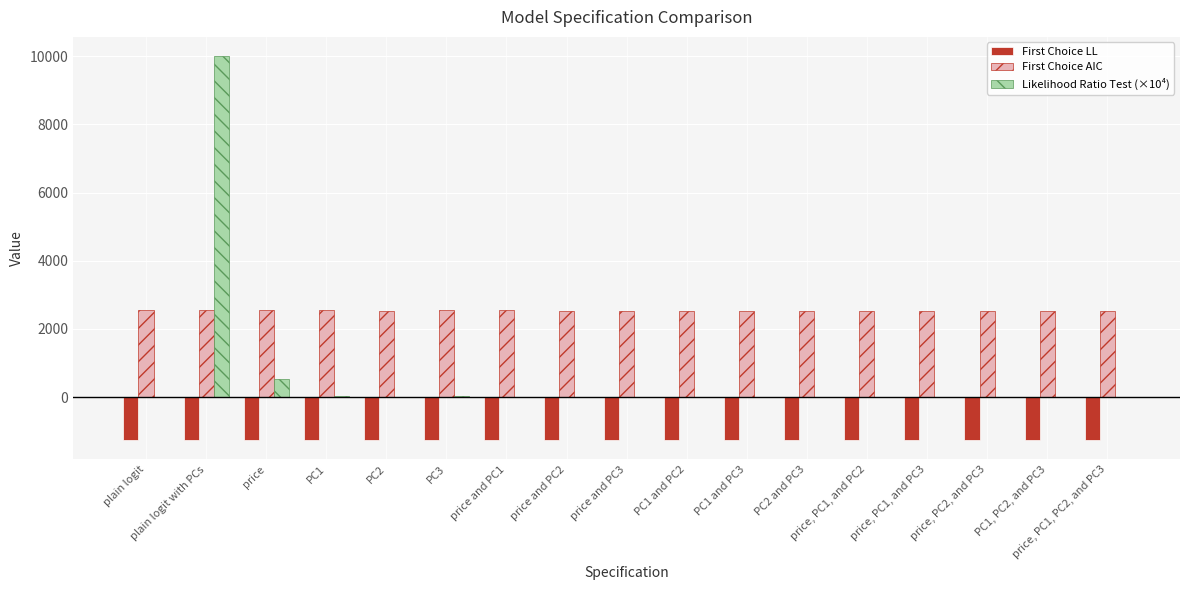

At which category is the sum across all series the highest?

plain logit with PCs